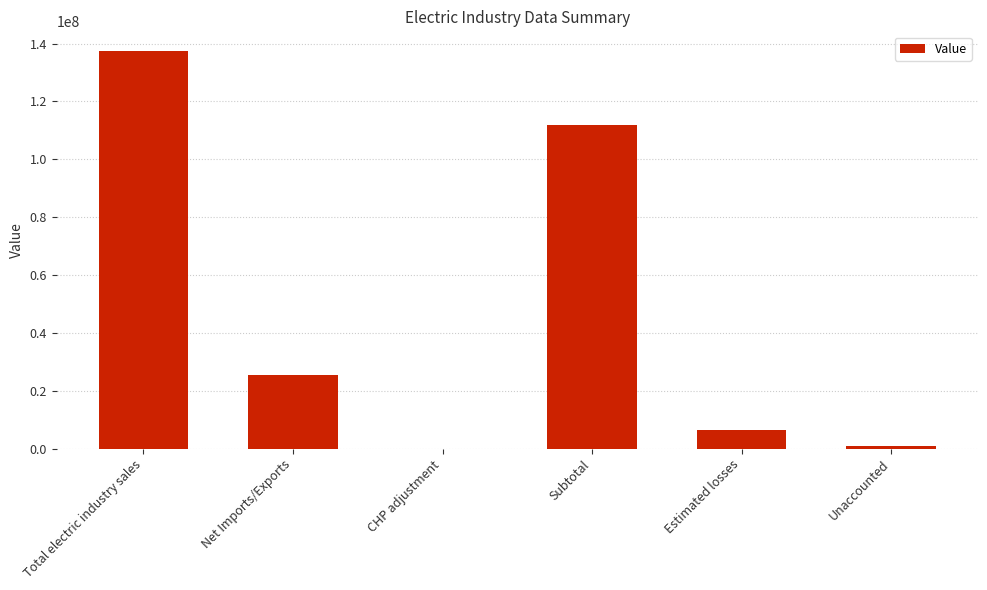

Reading left to right, extract all data points from this chart.

137363952	25602863	0	111761089	6462490	877305